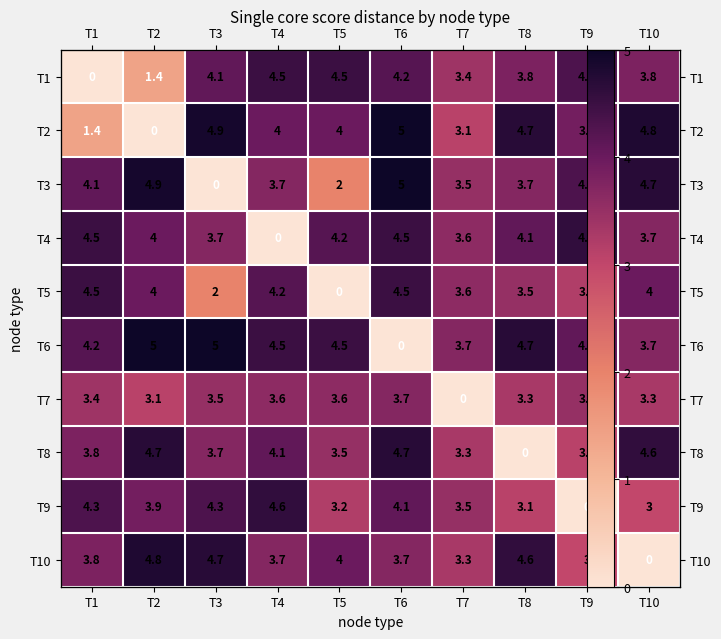

The value of T10 at T9 is 5.0. True or false?

False